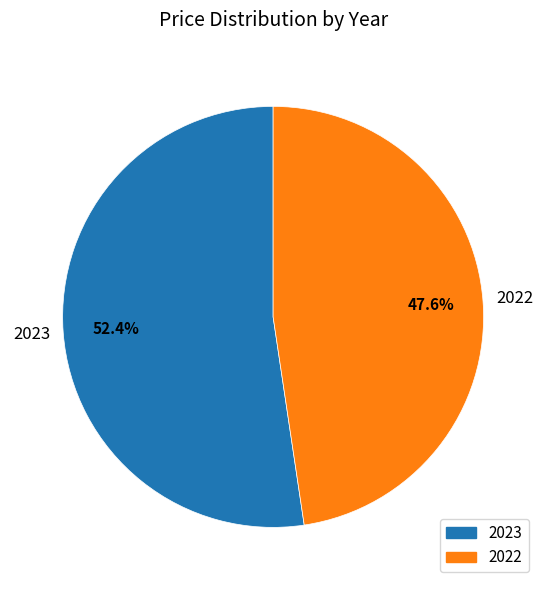

What is the ratio of the value at 2022 to the value at 2023?

0.9